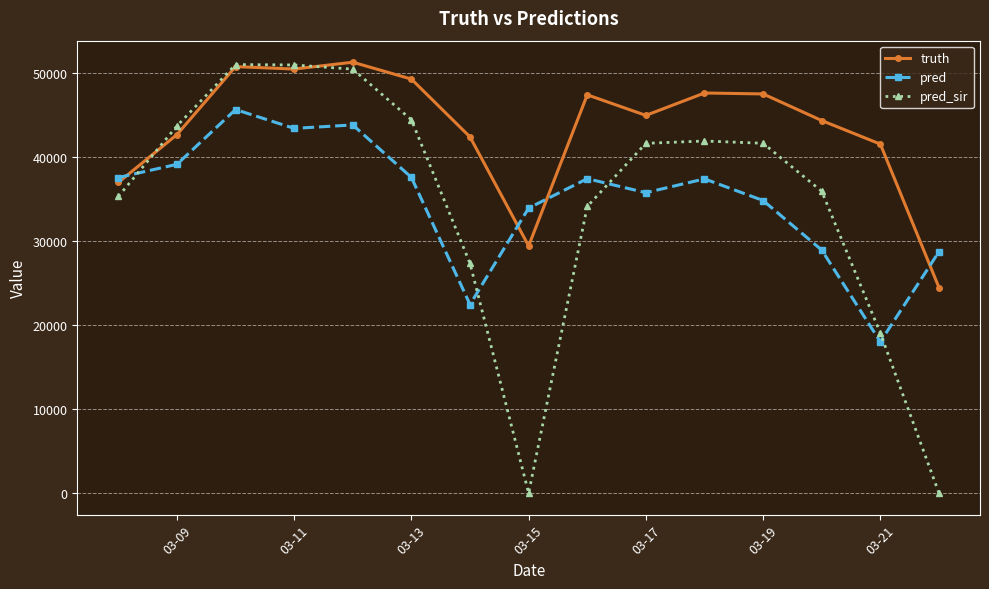

What is the value of the pred_sir point at the 7th from the left?

27312.0